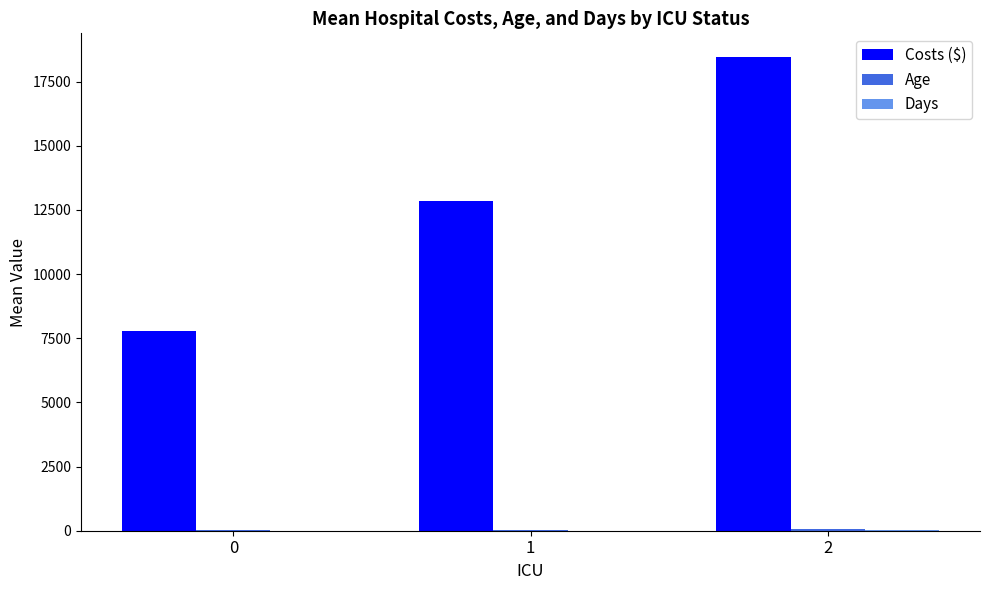

What is the greatest value displayed?

18457.0